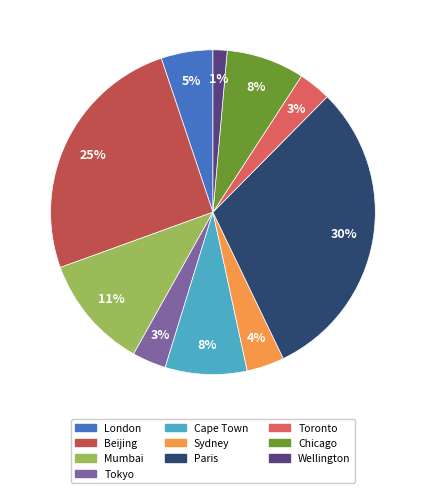

To the nearest percent, what is the average slice percentage?

10%